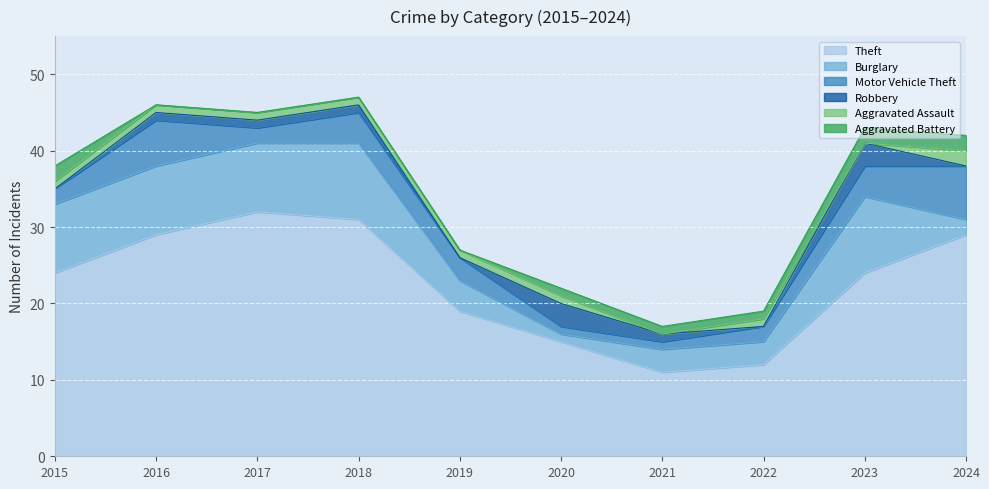

Is it true that Motor Vehicle Theft equals 2 at 2015?

True